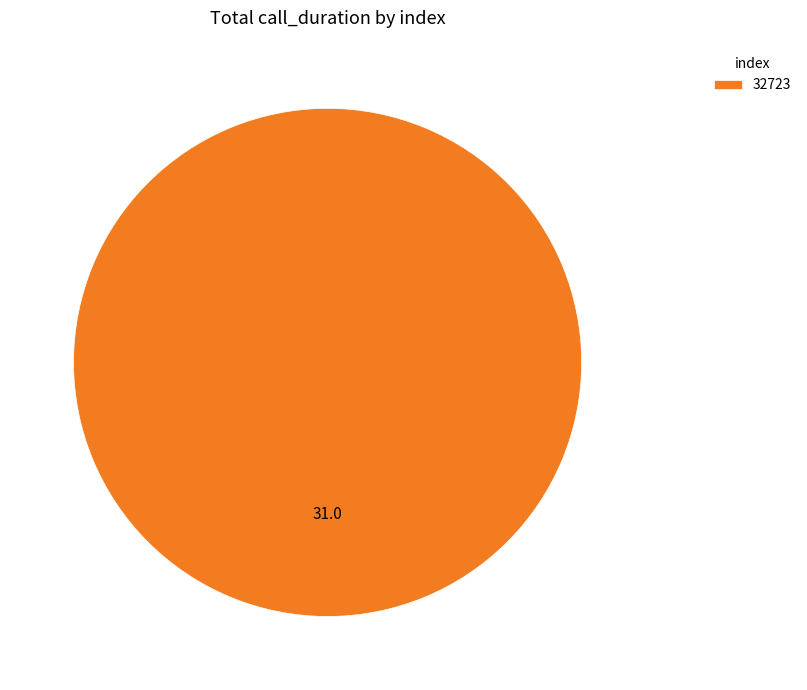

How many segments does this pie chart have?

1